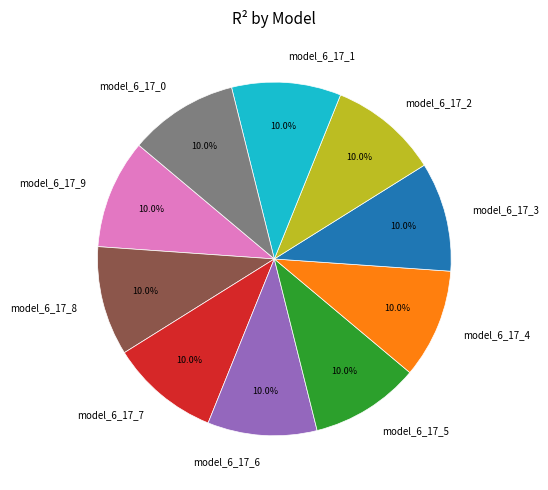

Count the number of slices in the pie.

10